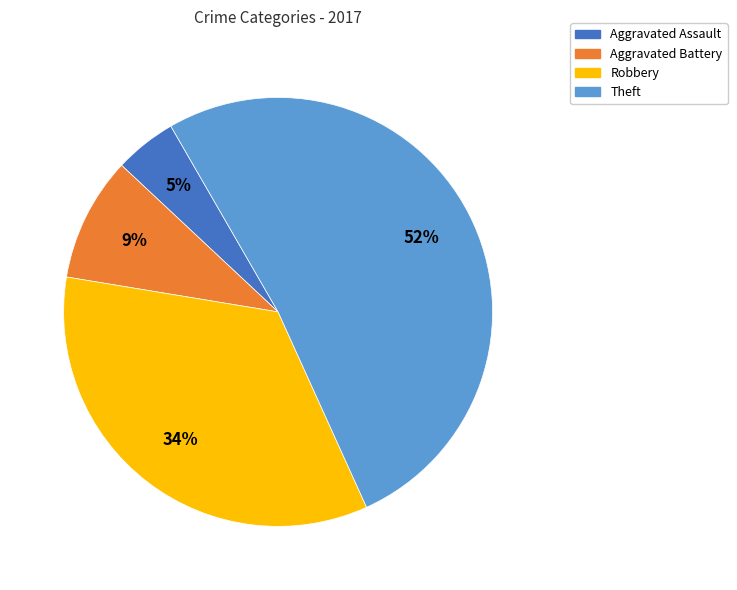

Which slice represents more than half of the pie?

Theft